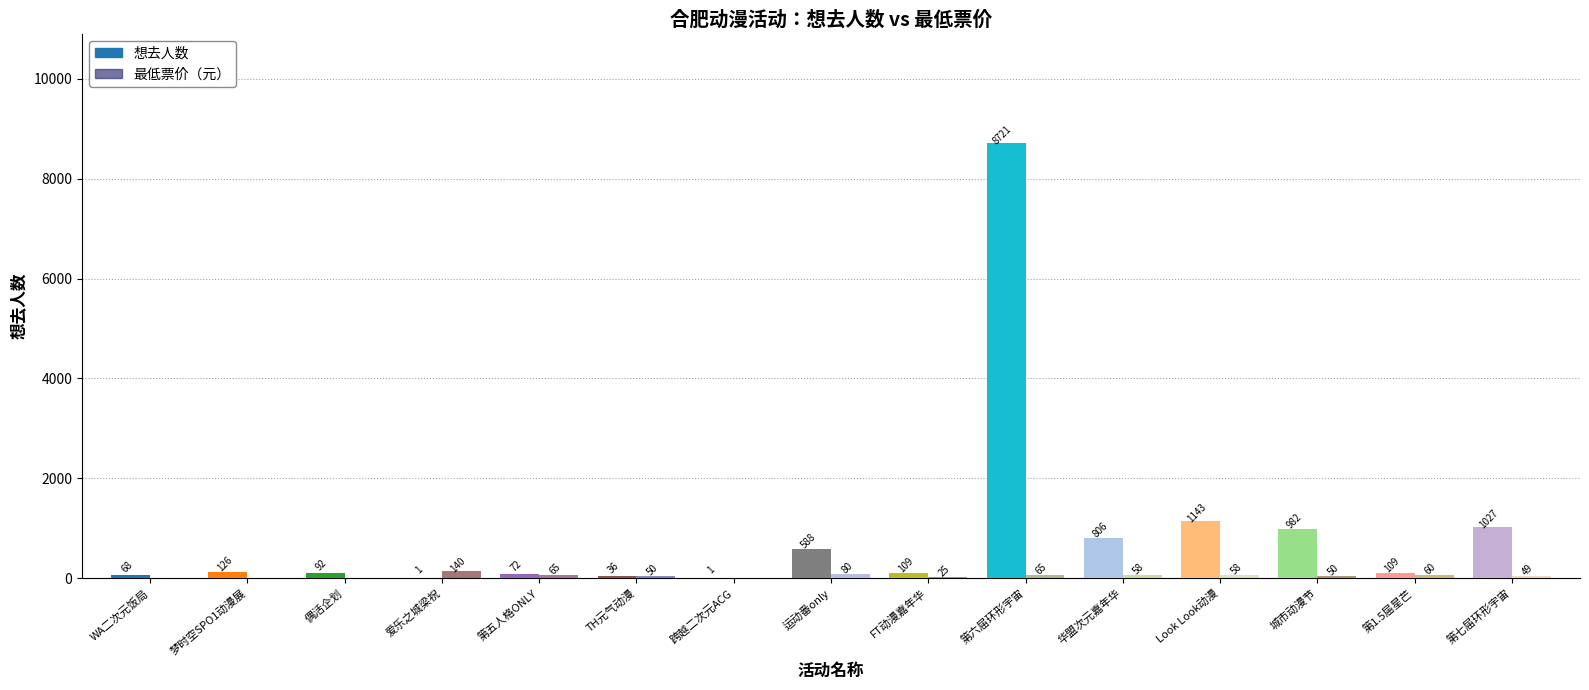

List the series in order of their overall mean, highest first.

想去人数, 最低票价